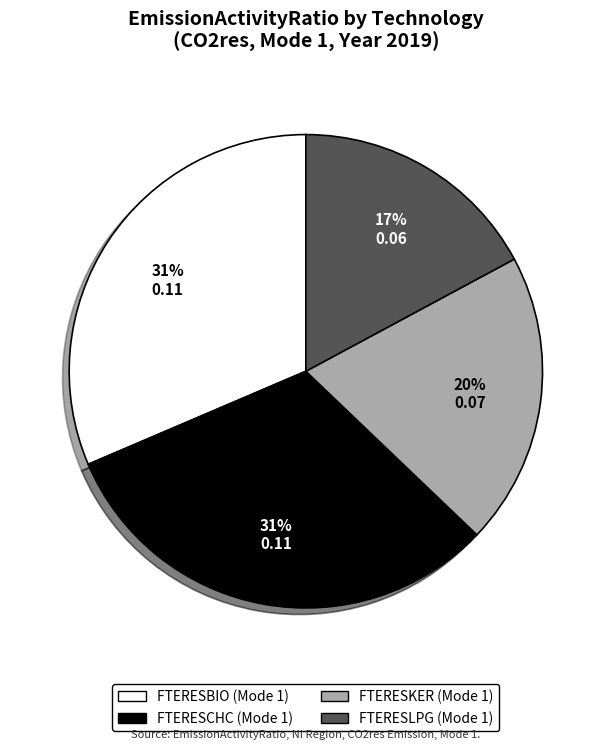

Is FTERESKER (Mode 1) the majority of the pie?

No